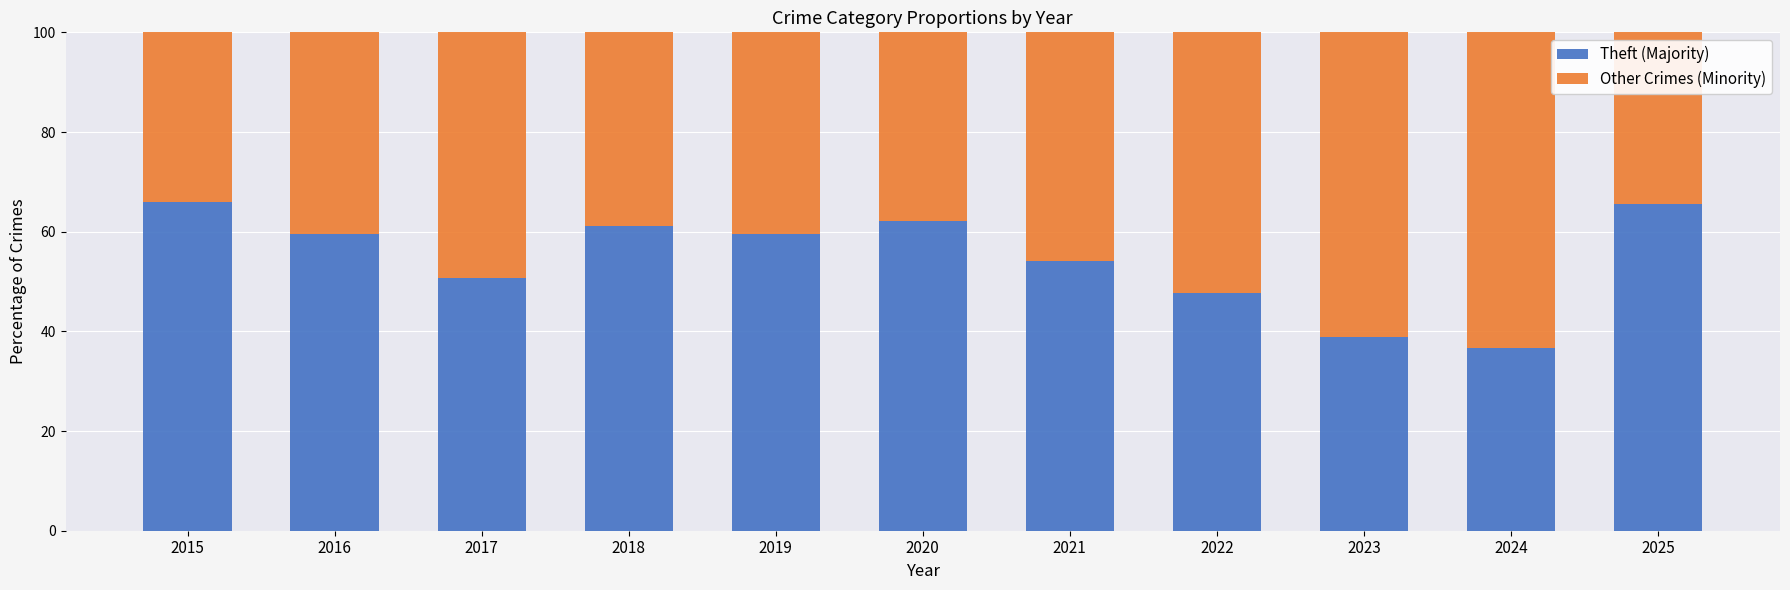

What are all the series names shown in the legend?

Theft (Majority), Other Crimes (Minority)